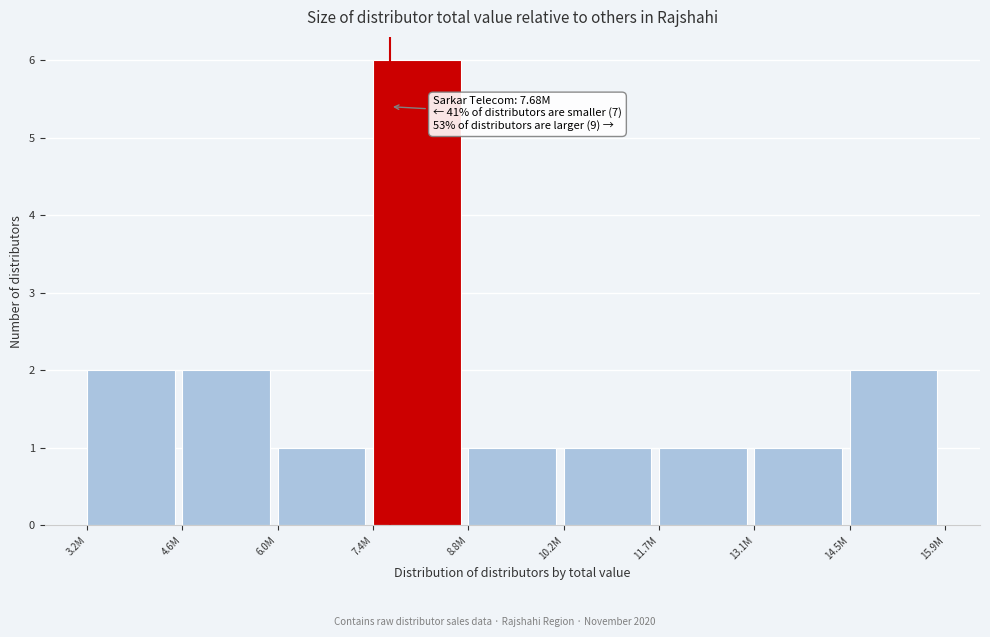

Reading left to right, extract all data points from this chart.

3.2M=2	4.6M=2	6.0M=1	7.4M=6	8.8M=1	10.2M=1	11.7M=1	13.1M=1	14.5M=2